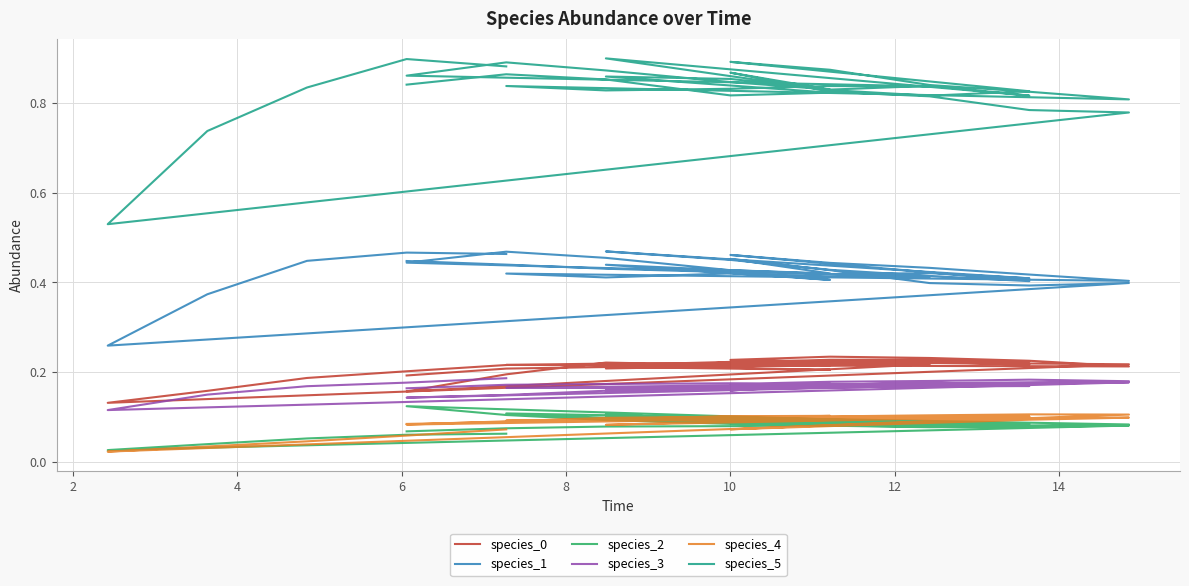

Rank the series by their maximum value, from lowest to highest.

species_4, species_2, species_3, species_0, species_1, species_5